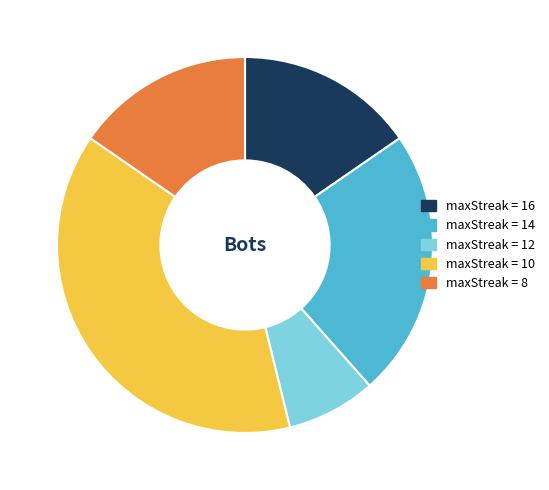

Is there any slice that represents more than half of the pie?

No